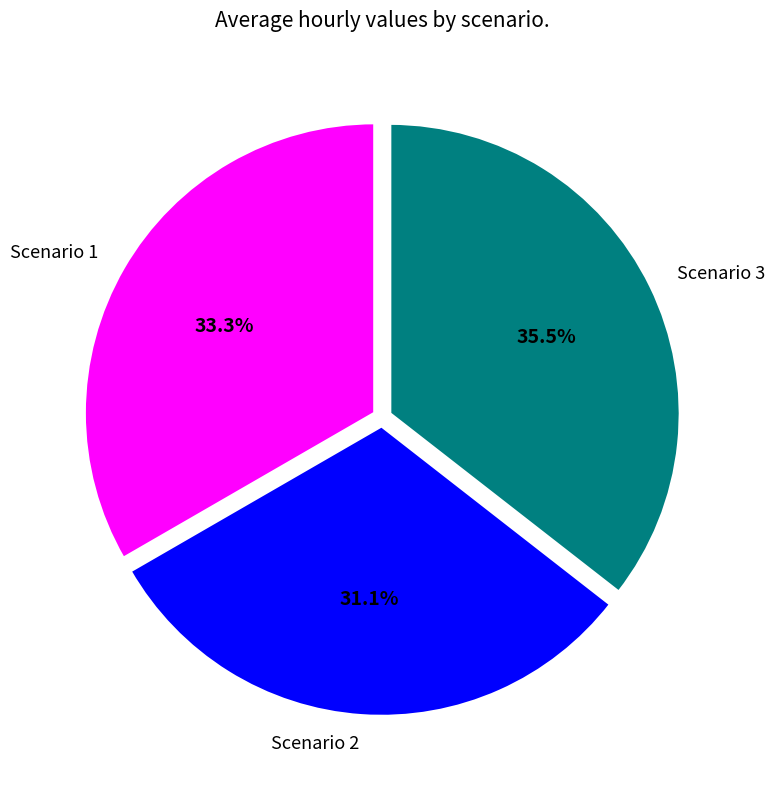

How many slices are in this pie chart?

3